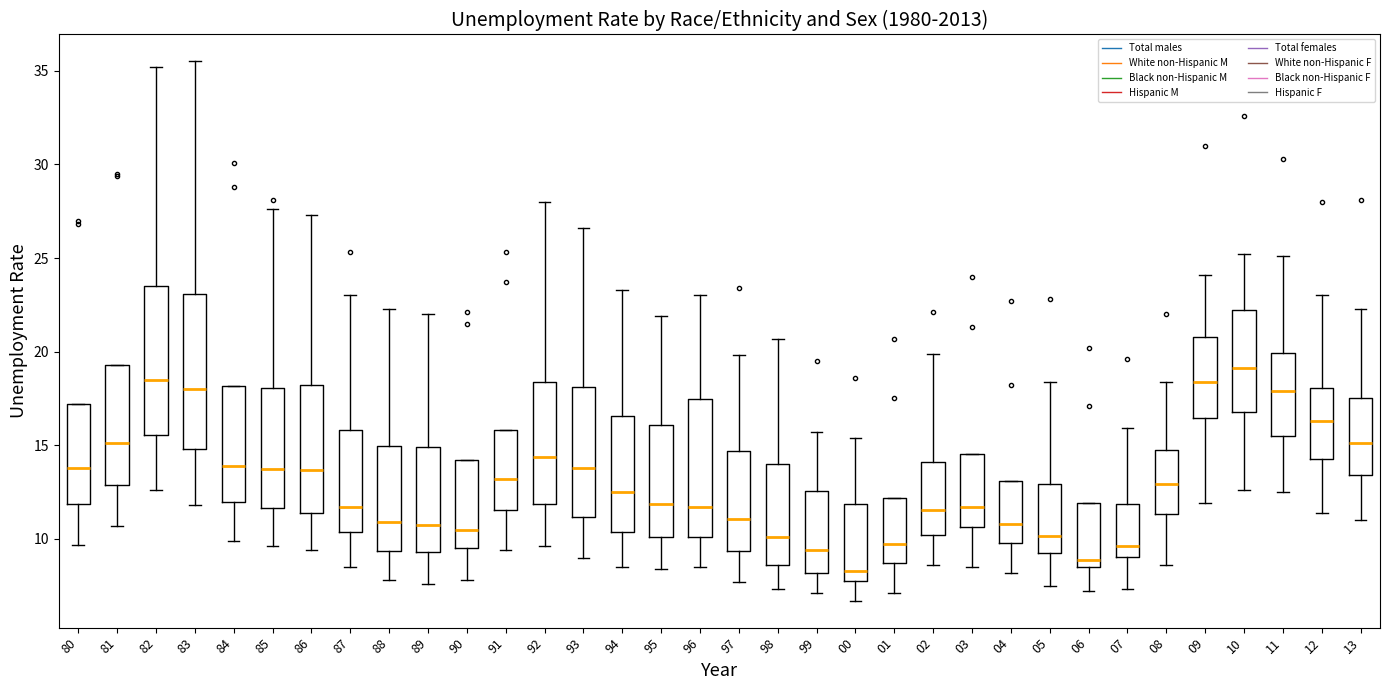

Which box has the lowest median line?

00